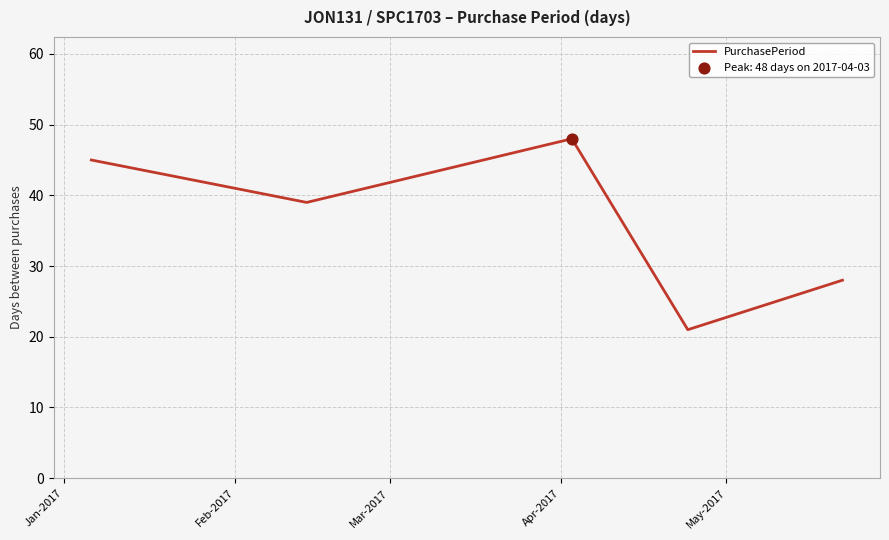

What is the smallest value displayed?

21